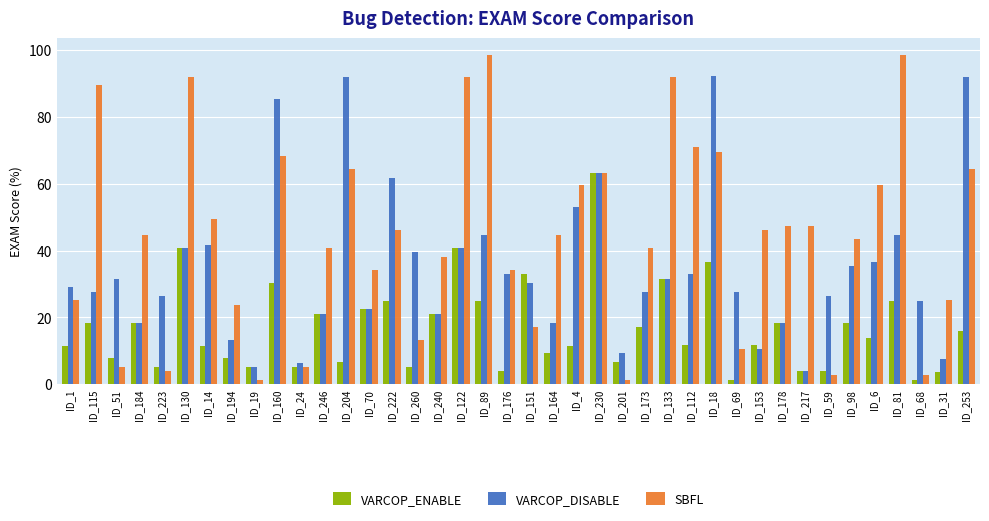

Which series changed the most between ID_115 and ID_184?

SBFL